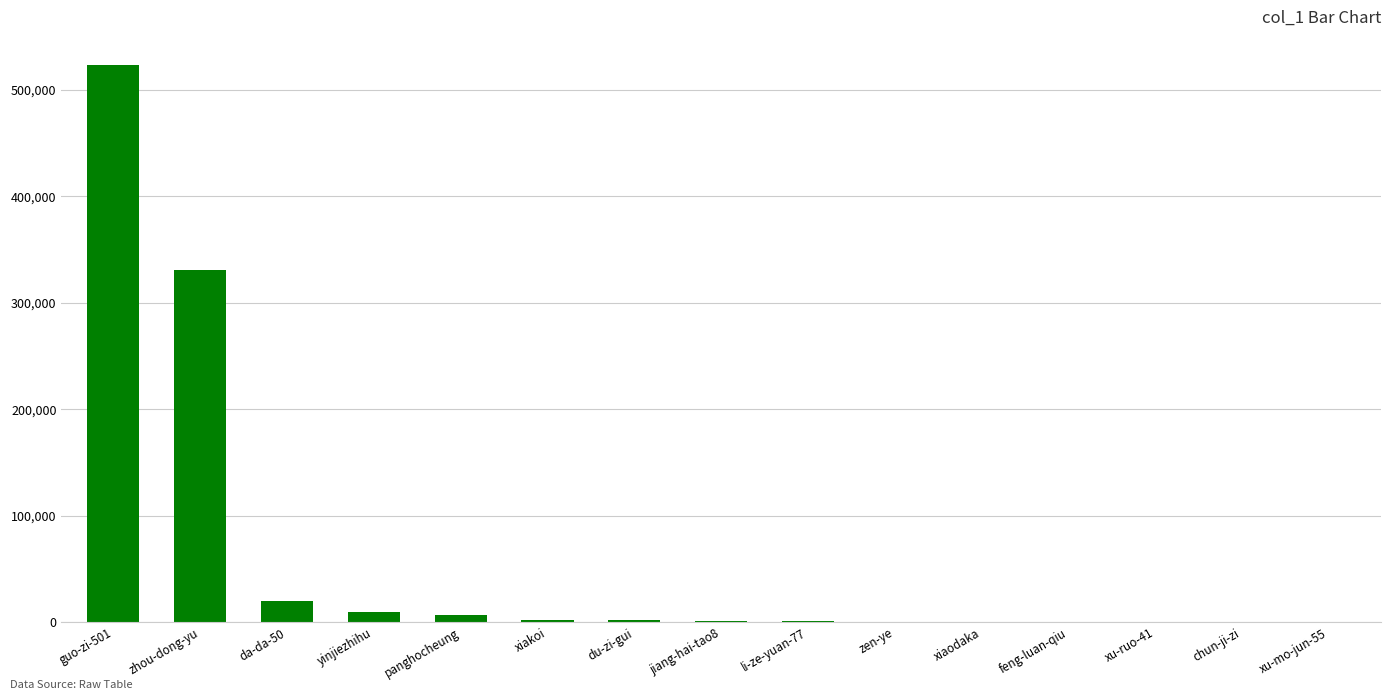

What is the greatest value displayed?

523803